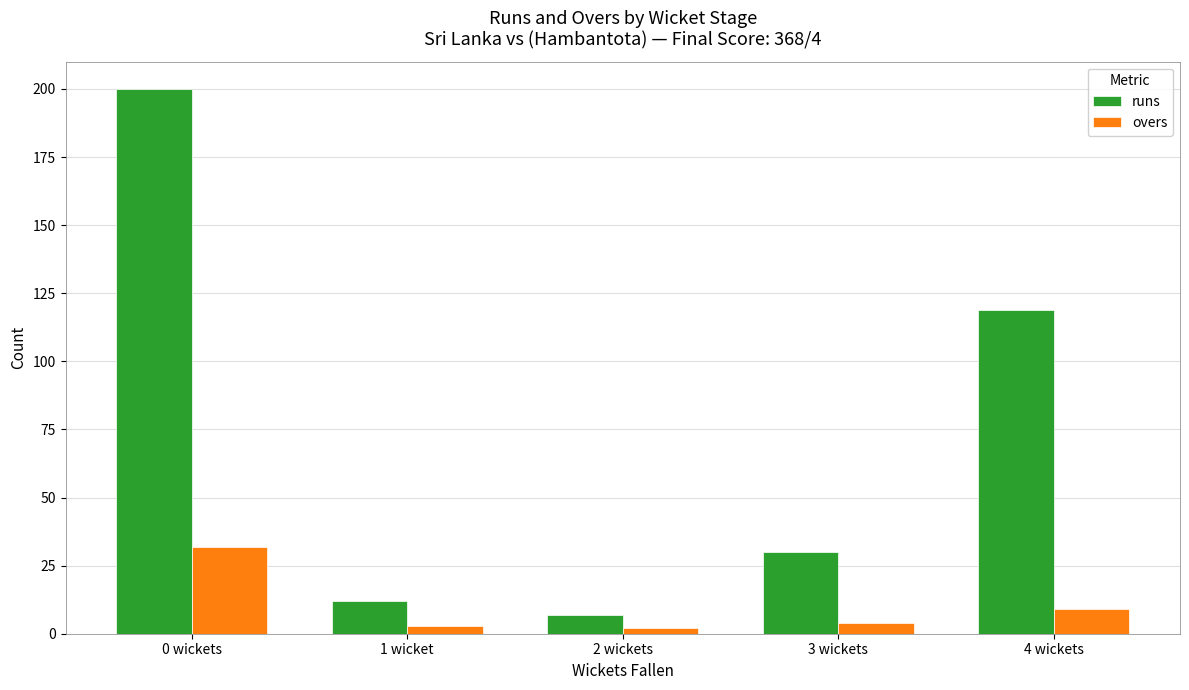

How many bars are there in total?

10